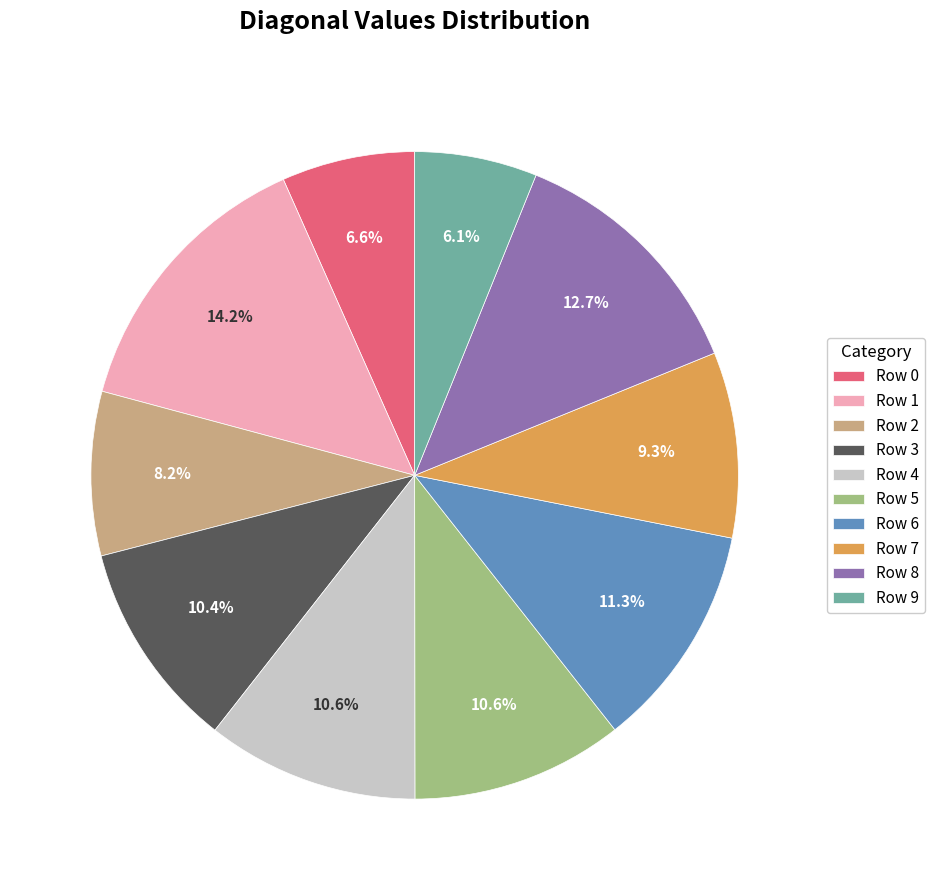

What is the largest slice in the pie chart?

Row 1